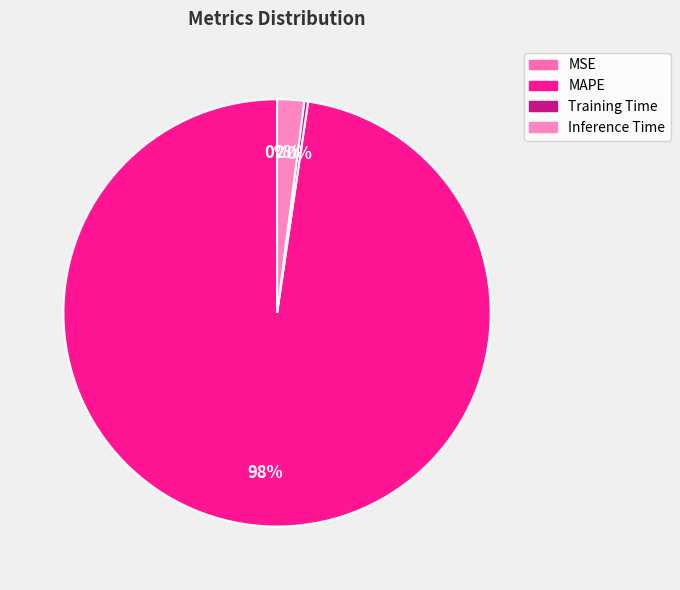

How many segments does this pie chart have?

4